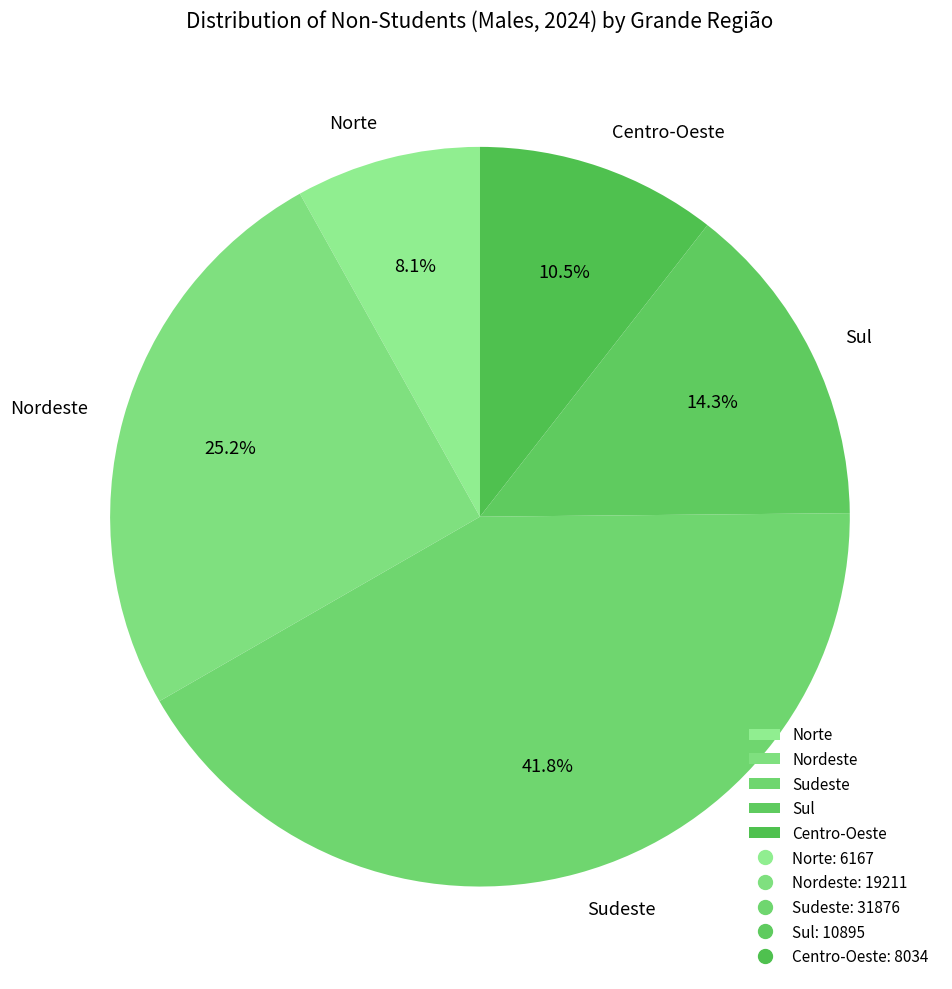

How many segments does this pie chart have?

5